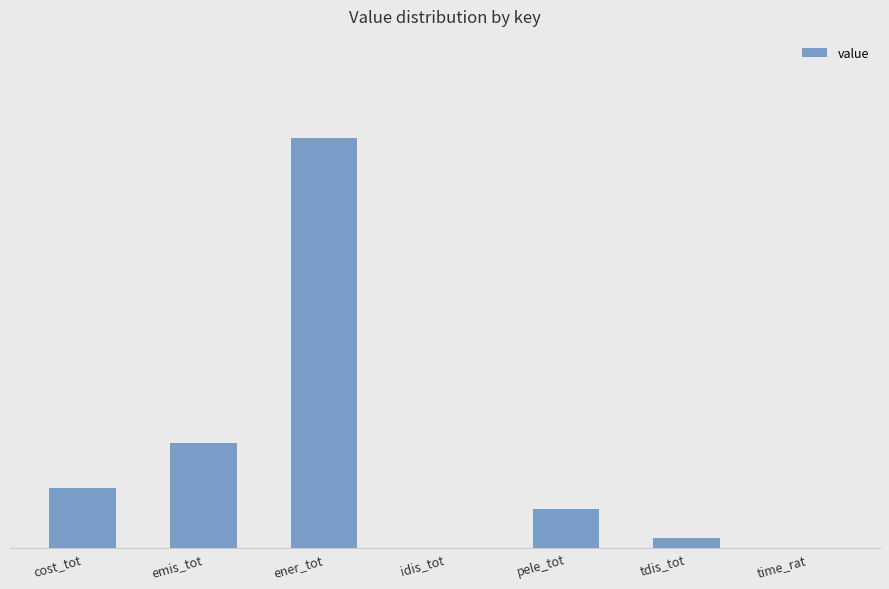

What is the difference between the values at ener_tot and emis_tot?

0.1